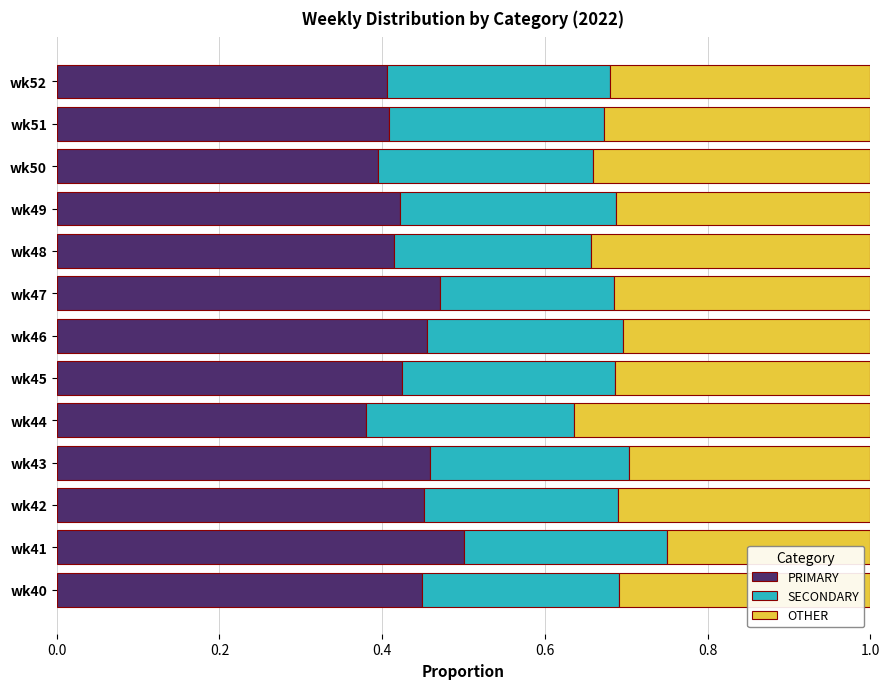

At which label does PRIMARY reach its minimum?

wk44